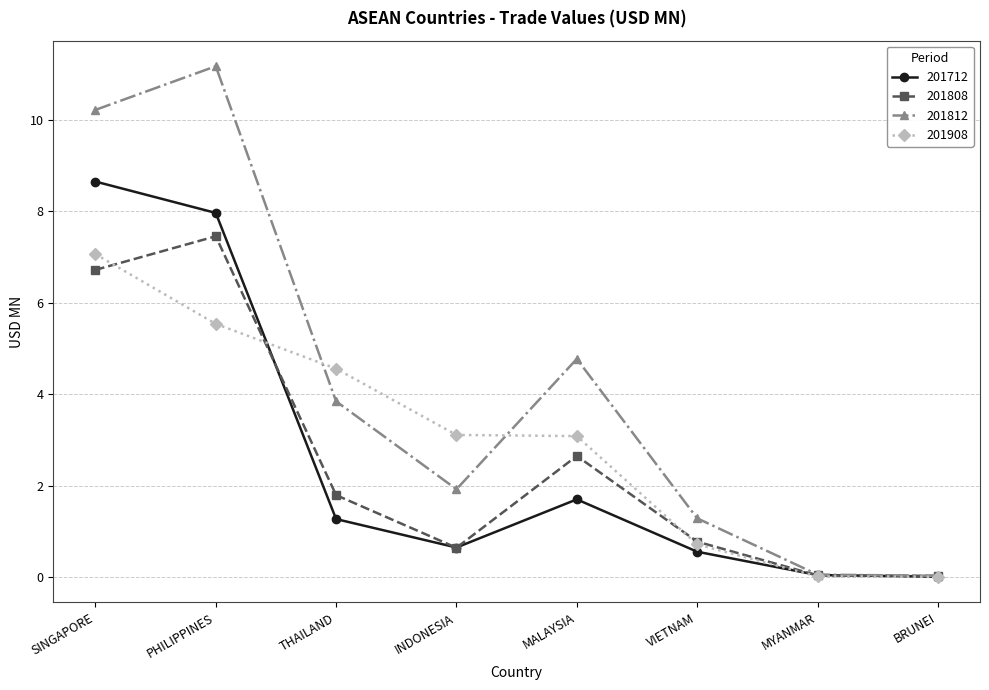

What is the difference between the highest and lowest values at THAILAND?

3.3